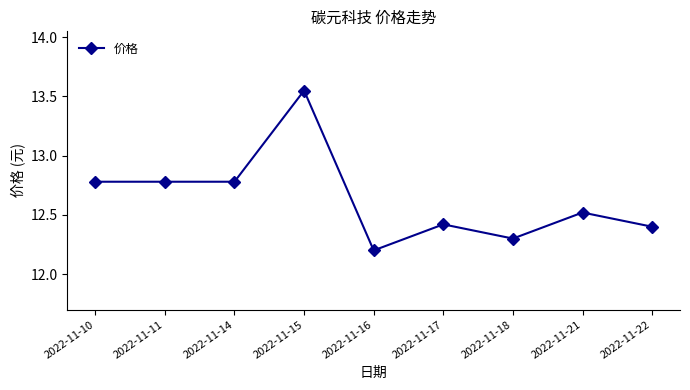

Count the number of categories in the chart.

9